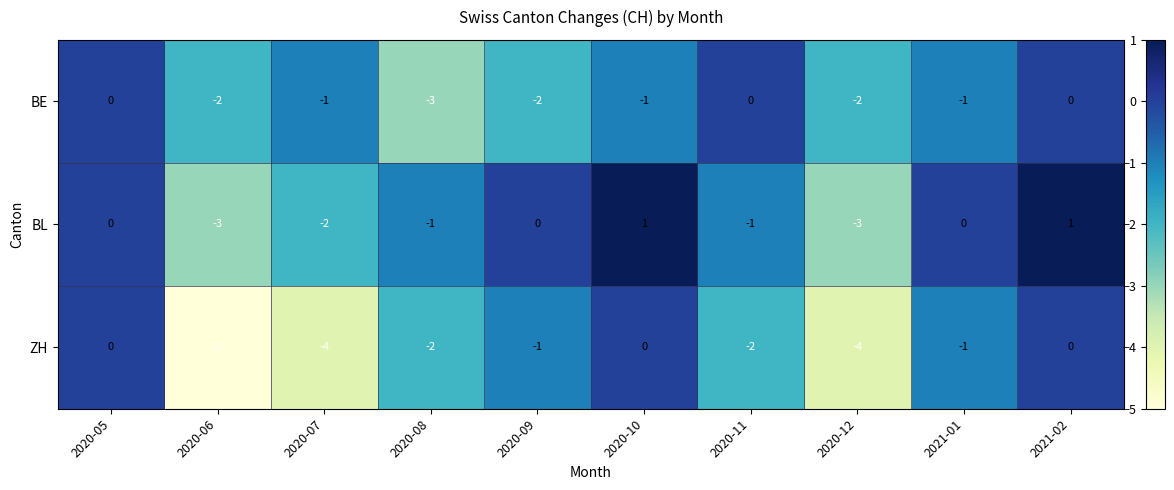

Reading left to right, list all the values displayed in this chart.

BE: 0	-2	-1	-3	-2	-1	0	-2	-1	0
BL: 0	-3	-2	-1	0	1	-1	-3	0	1
ZH: 0	-5	-4	-2	-1	0	-2	-4	-1	0